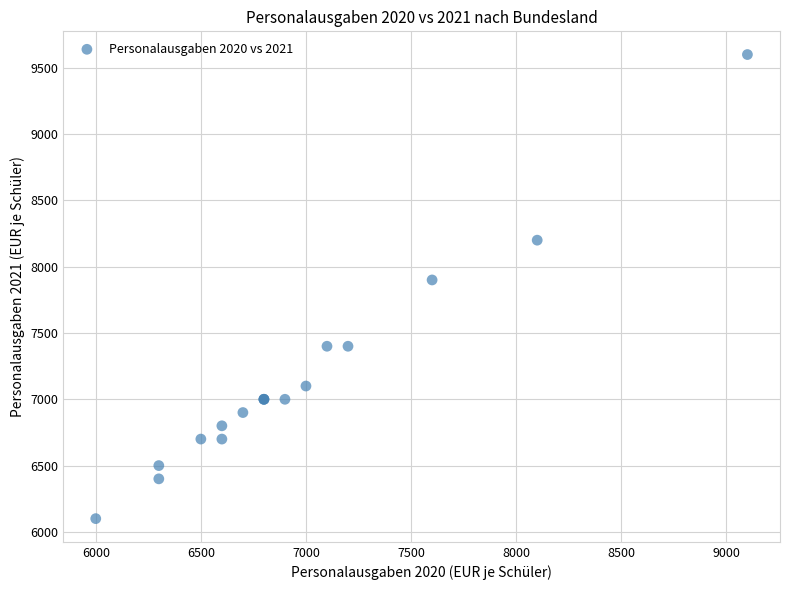

What Y value in the scatter plot is closest to 7850?

7900